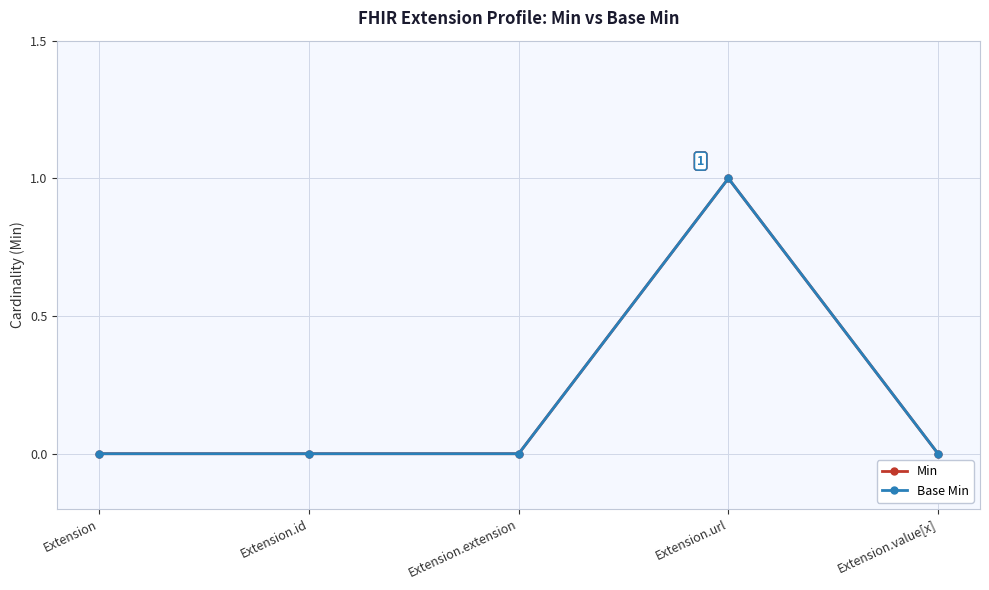

Does the chart have visible grid lines?

Yes